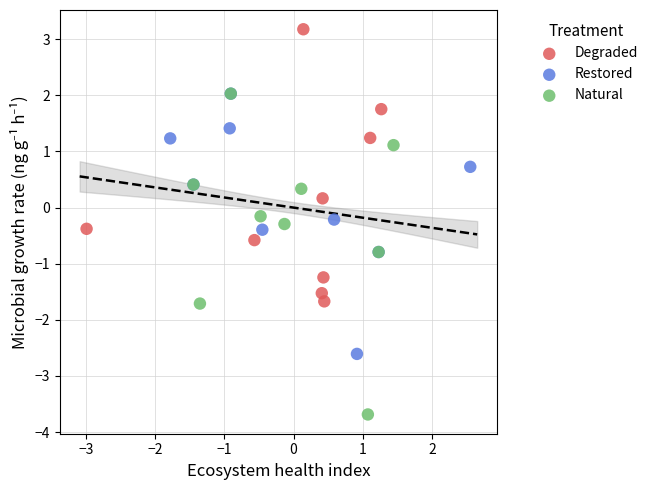

Which series contains the lowest Y value?

Natural